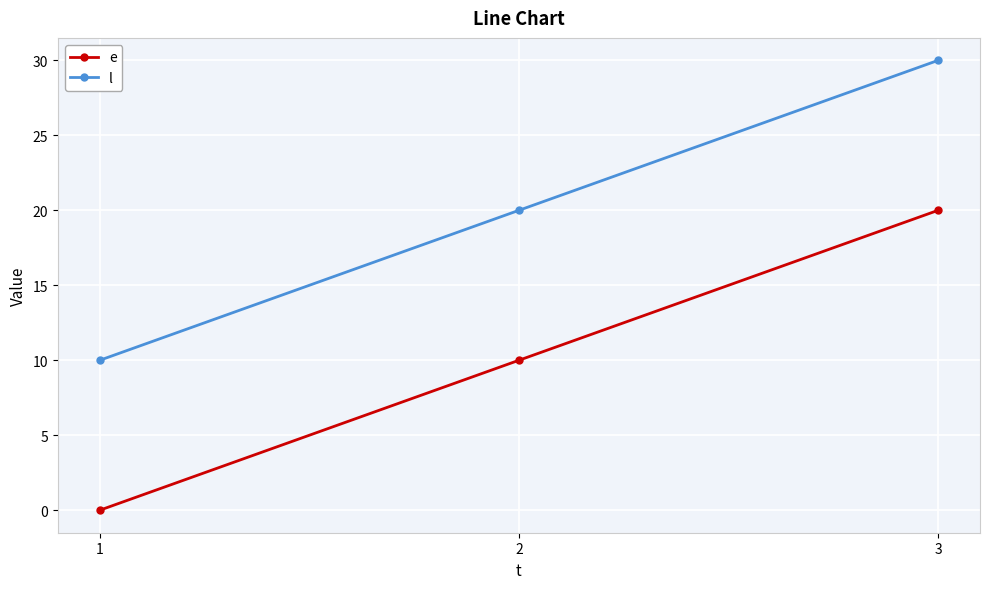

List the labels in order of l value, largest first.

3, 2, 1